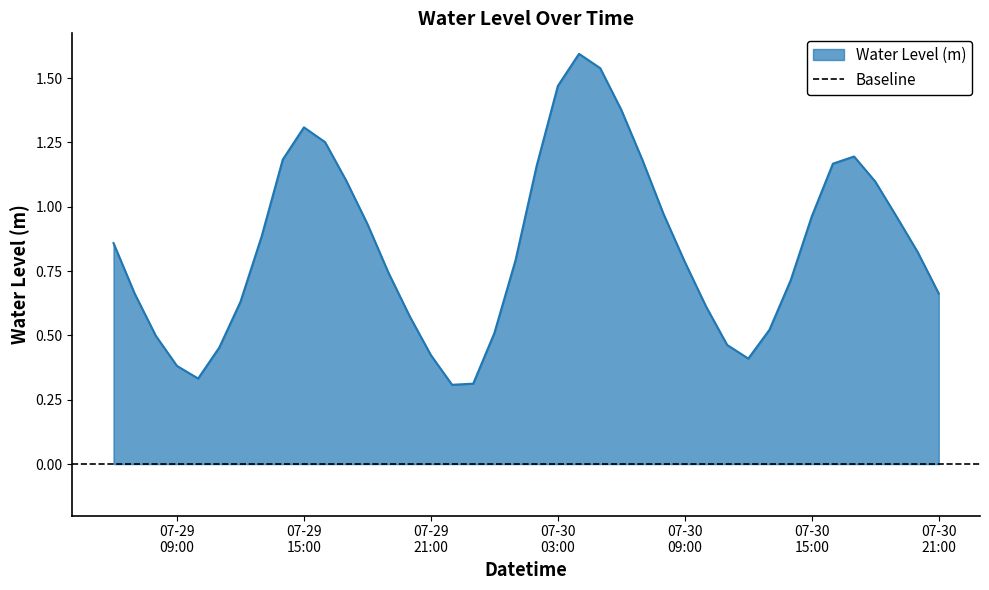

True or false: the data shows 2.1 at 2024-07-30 16:00:00.

False